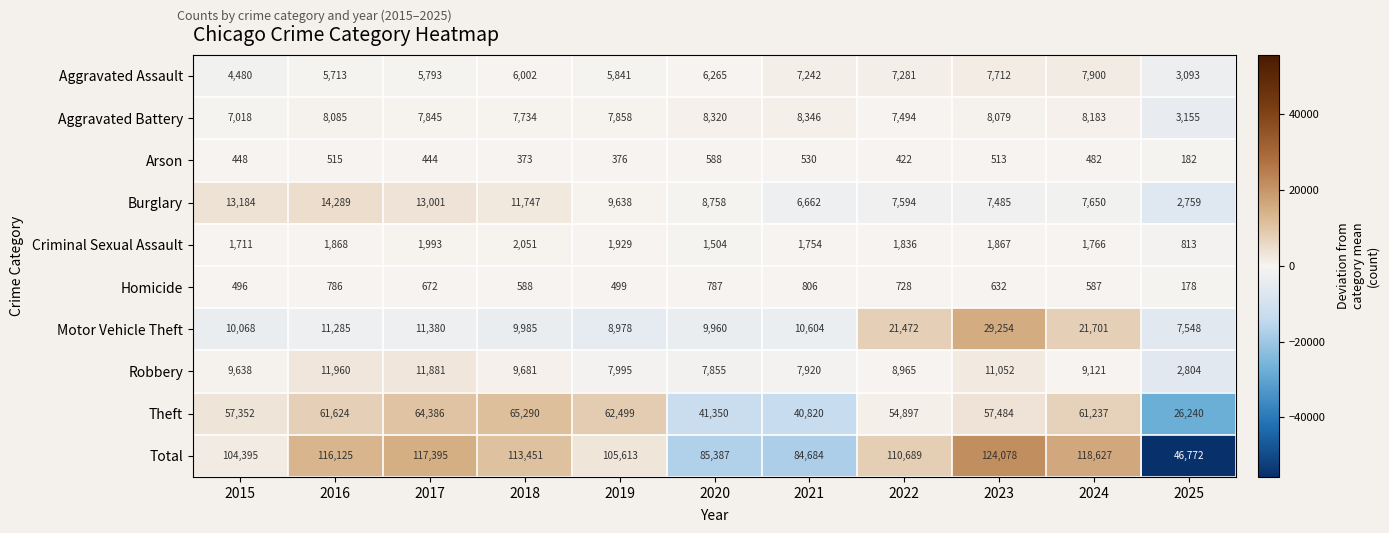

At which category is the sum across all series the highest?

2023